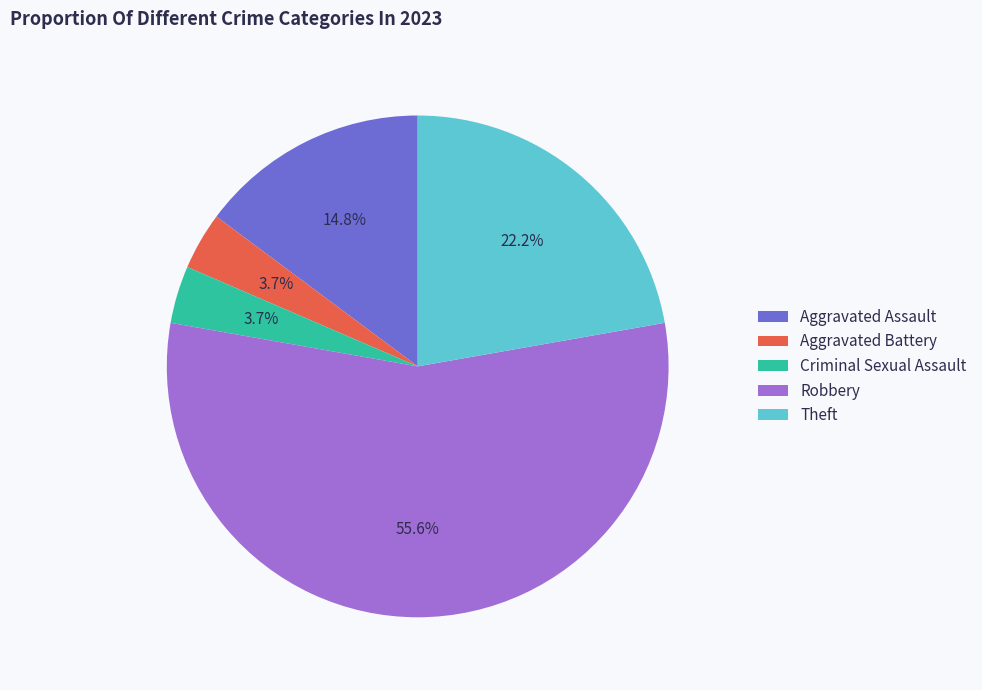

The Aggravated Battery slice represents 4% of the pie. True or false?

True